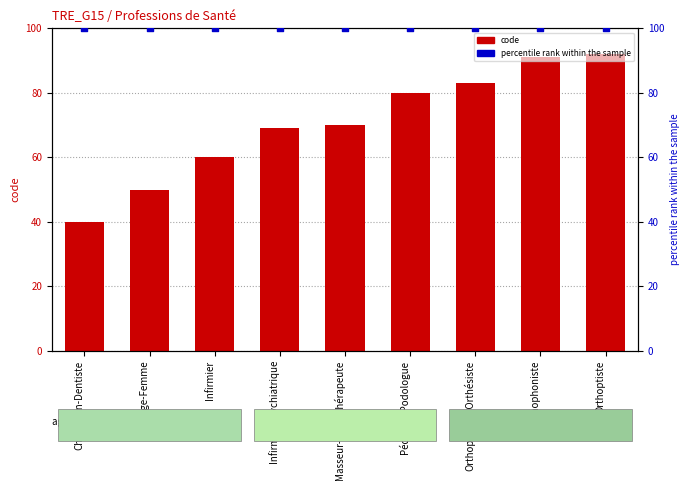

Which series reaches the maximum Y coordinate?

percentile rank within the sample